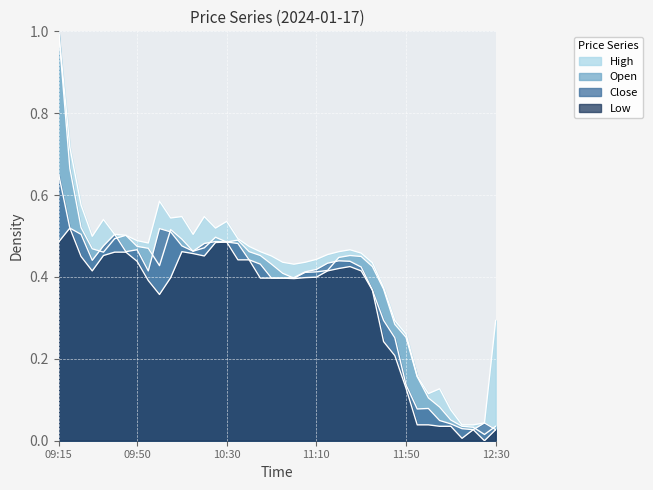

Which series has the largest total across all categories?

High